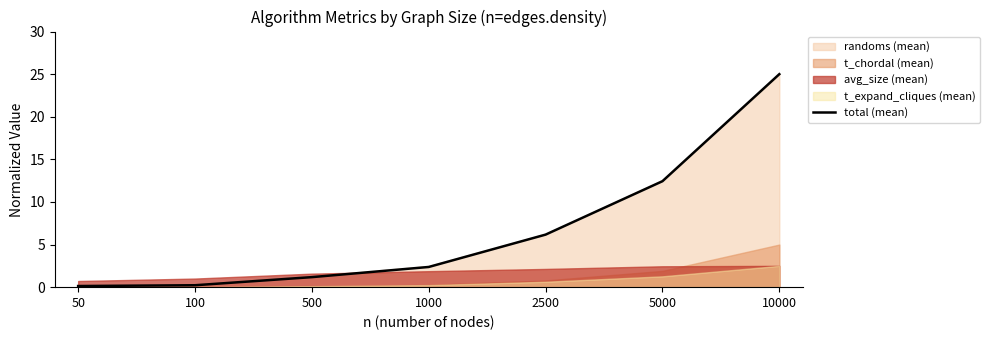

What is the ratio of the value at 2500 to the value at 5000?

0.5